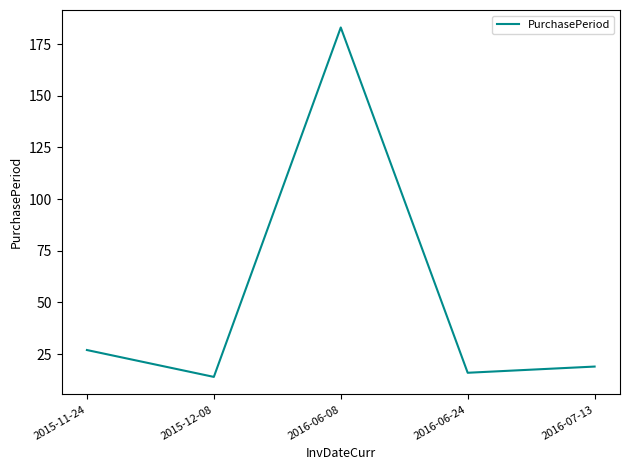

What position from the left is 2015-12-08?

2